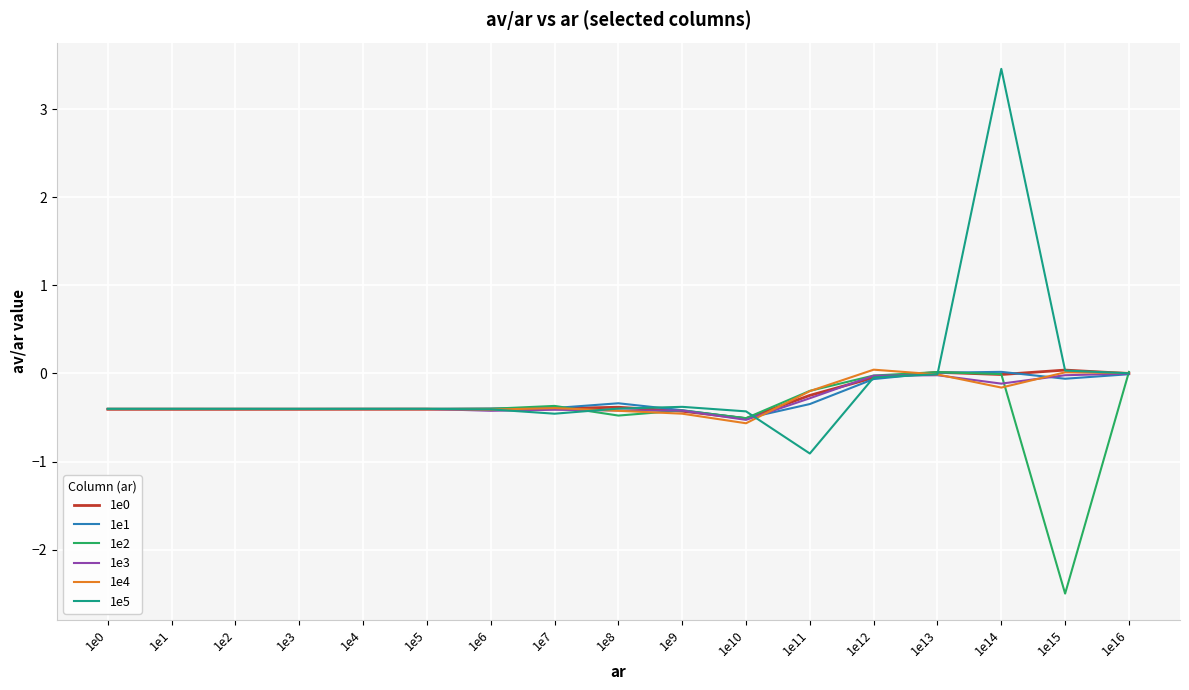

Is it true that 1e1 equals -0.2 at 1e4?

False